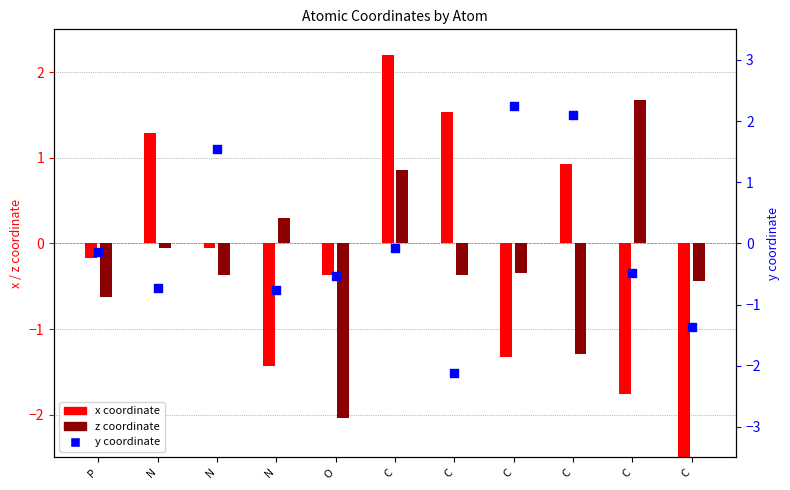

Which series has the largest total across all categories?

y coordinate